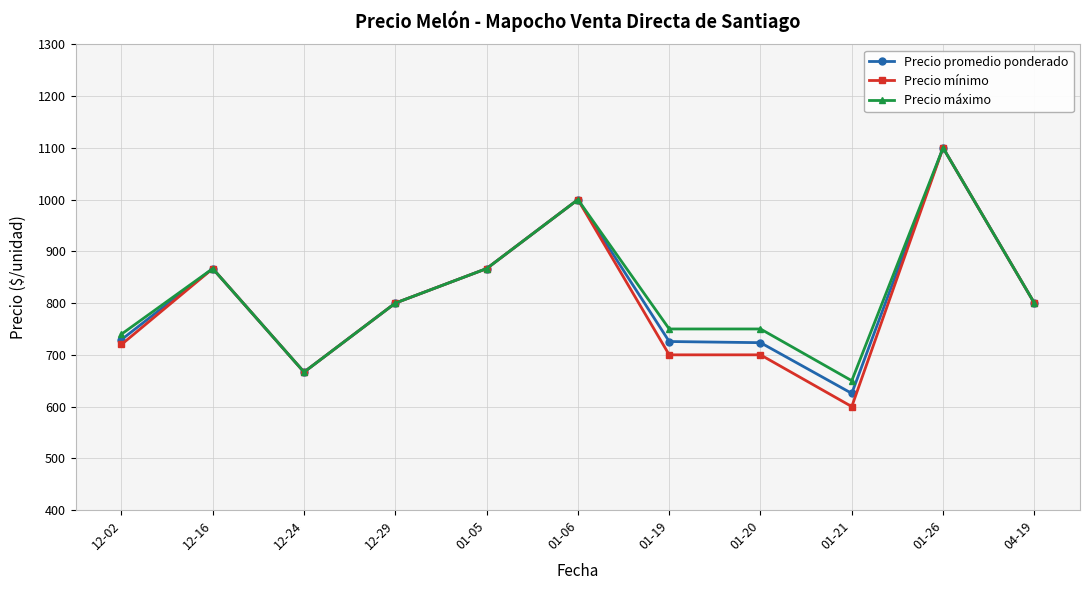

True or false: Precio máximo has a value of 800.0 at 04-19.

True